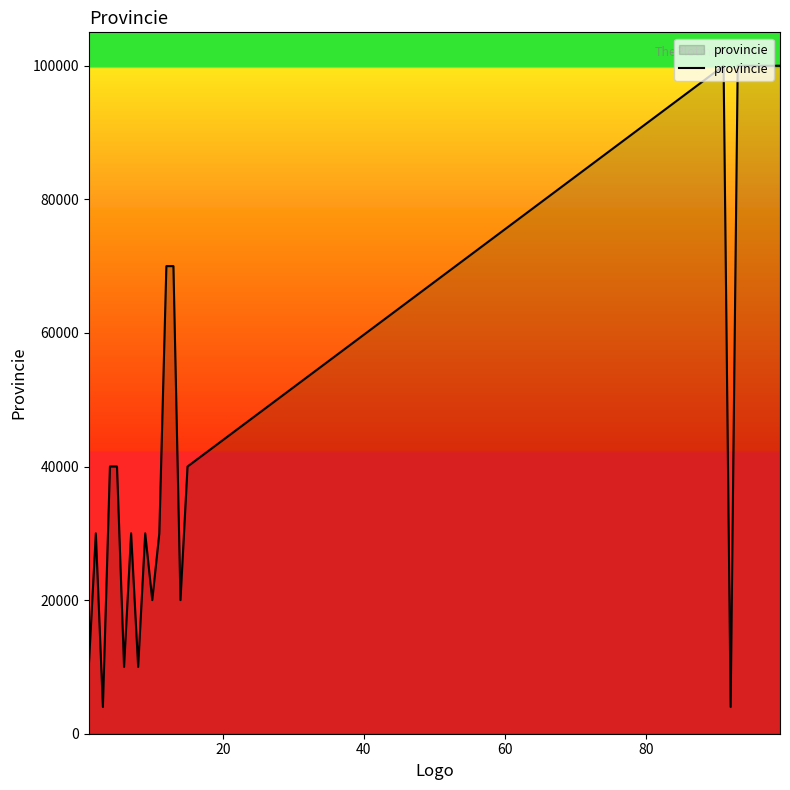

What is the smallest value displayed?

4000